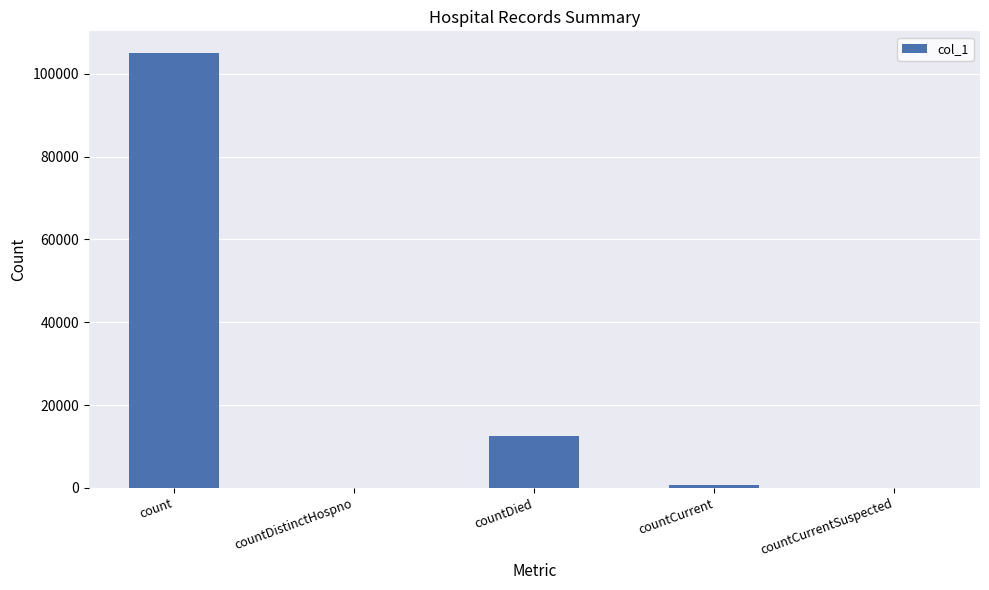

Which category has the highest value across all series?

count